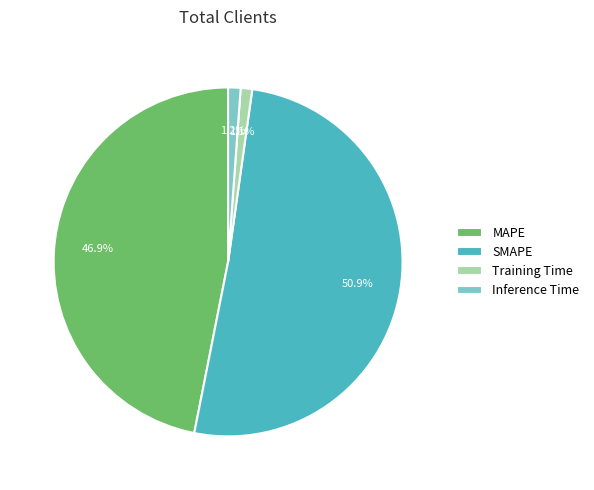

Which has a higher value, SMAPE or Inference Time?

SMAPE